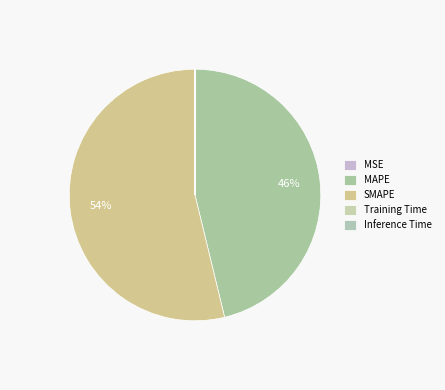

Which slice represents more than half of the pie?

SMAPE